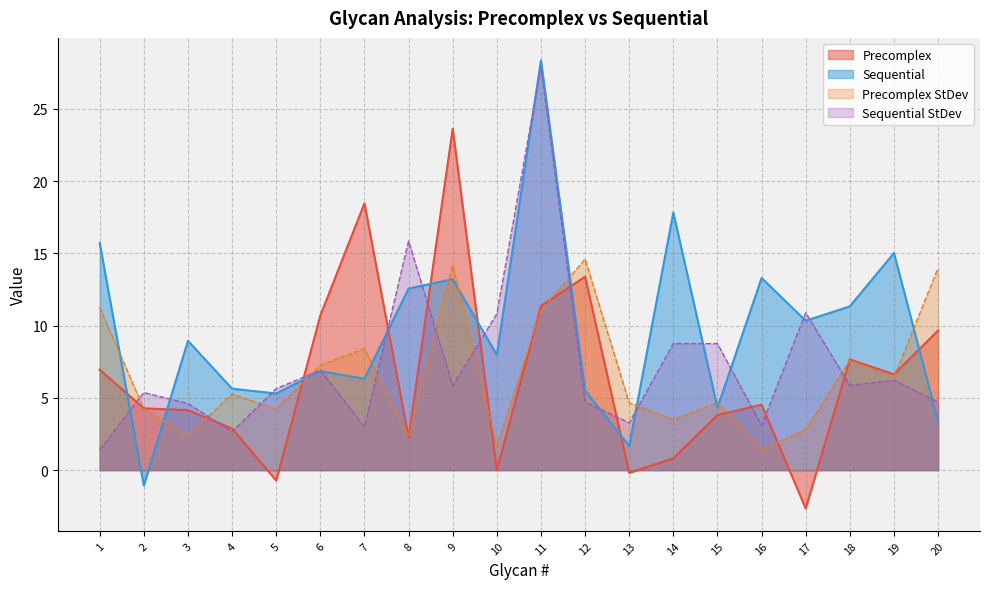

Does the chart have visible grid lines?

Yes